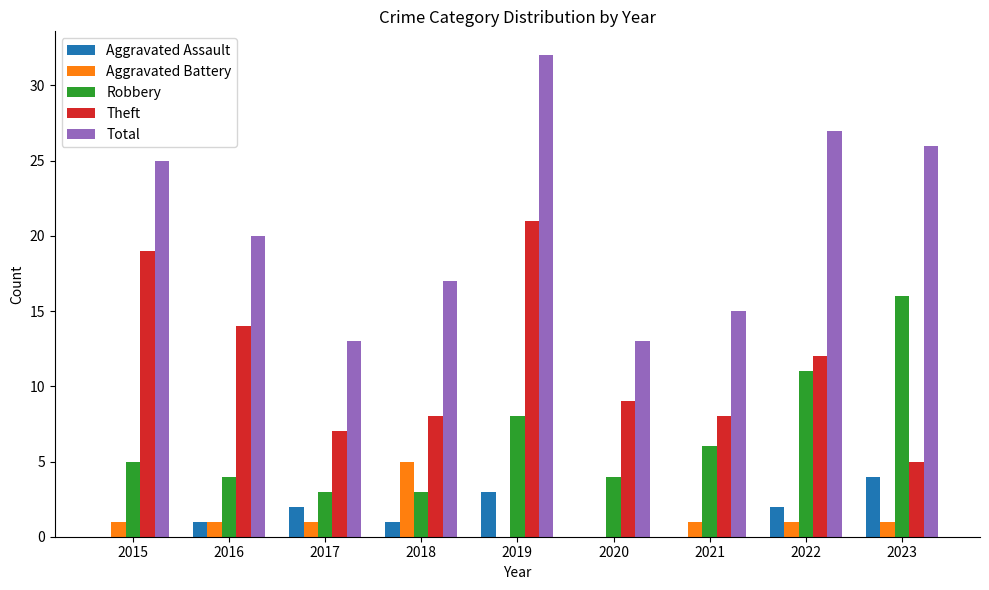

How many distinct data groups are displayed?

5